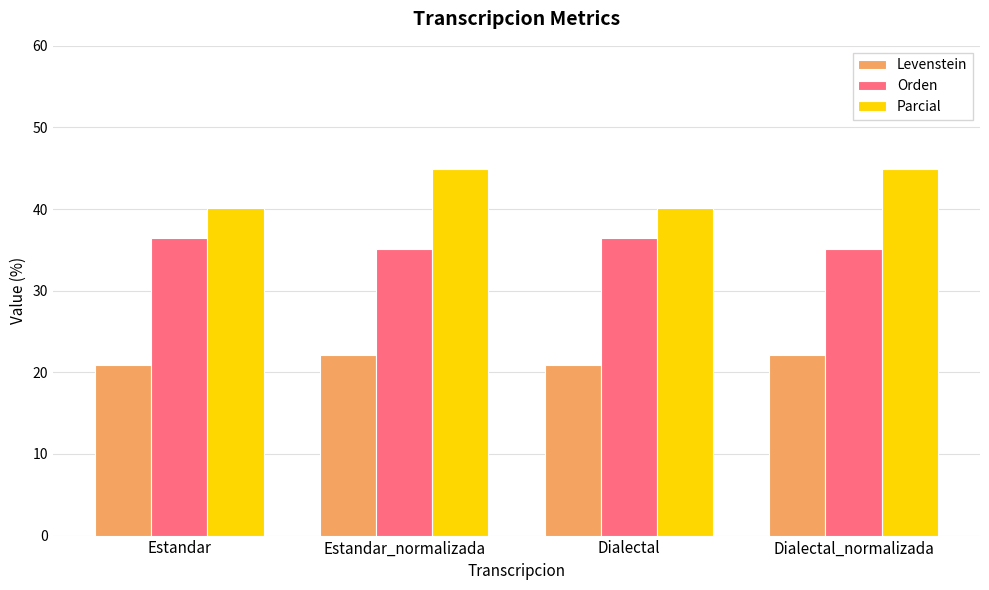

At how many categories does at least one series exceed 25?

4